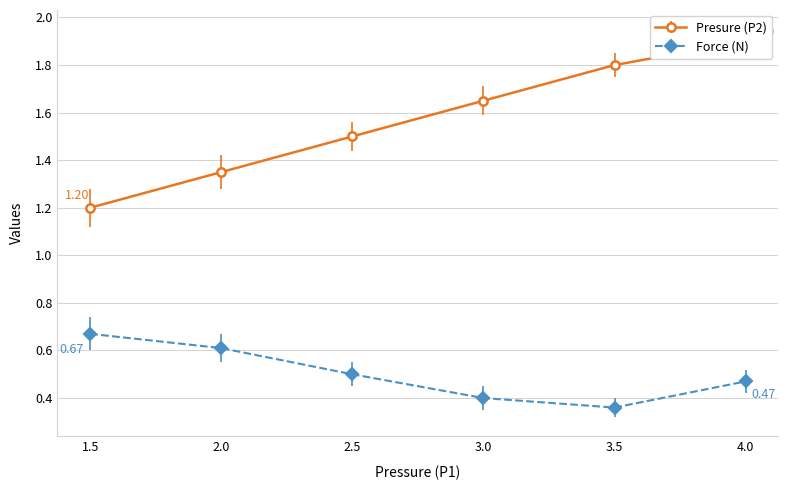

True or false: Force (N) and Presure (P2) cross at least once.

False